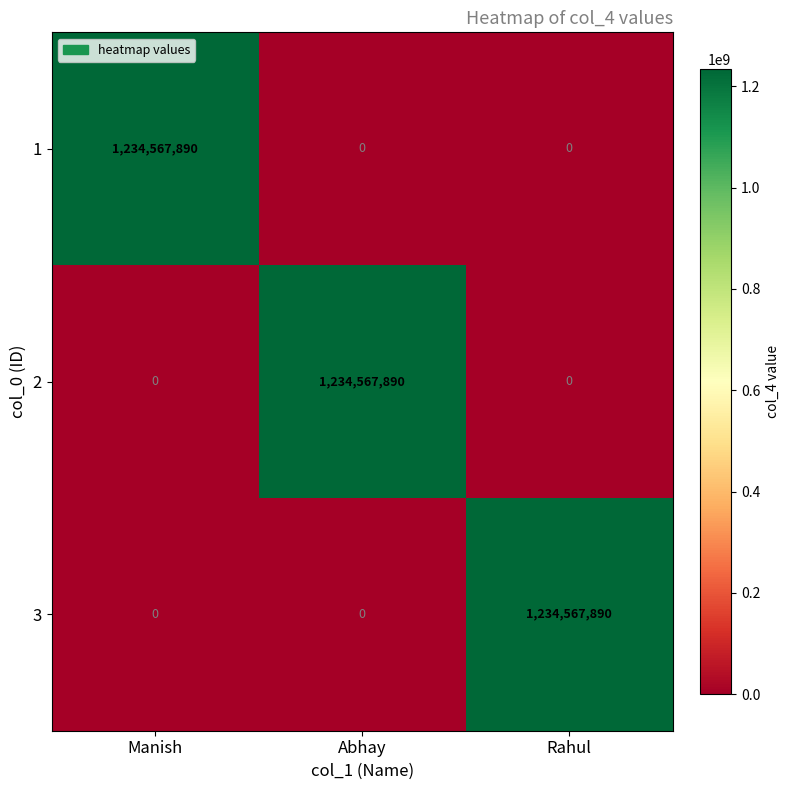

How many distinct data groups are displayed?

3